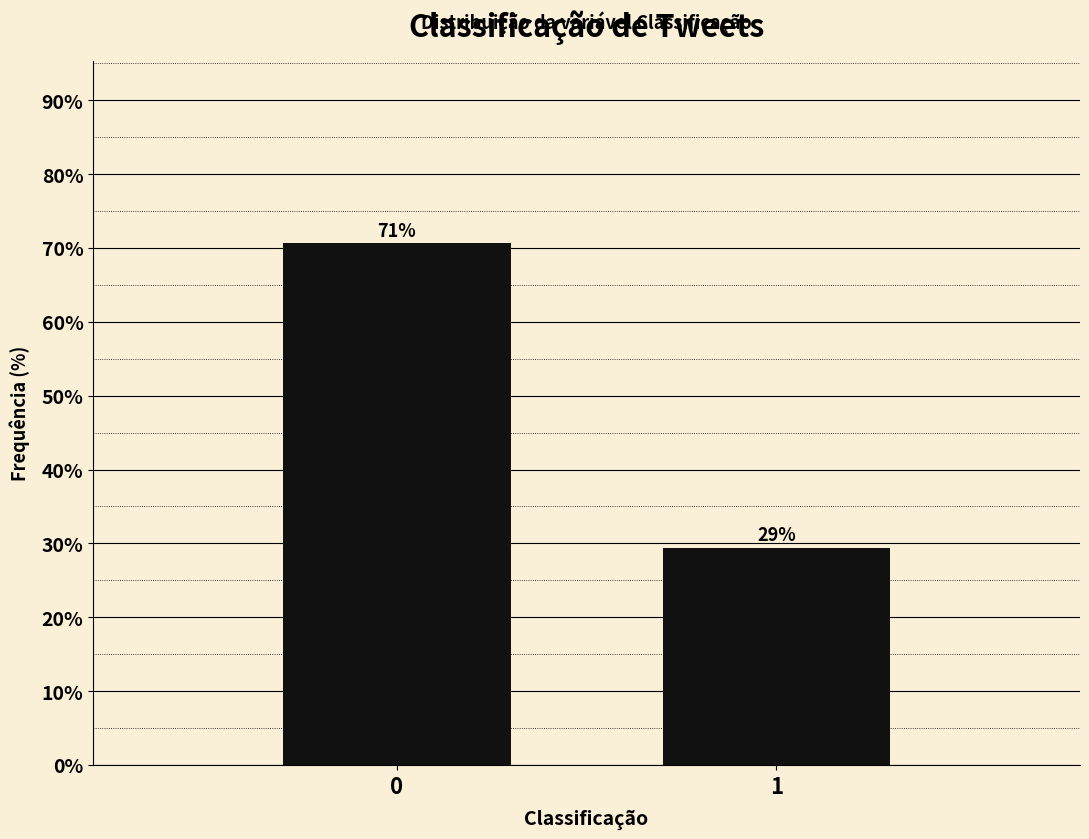

Does the chart contain any negative values?

No